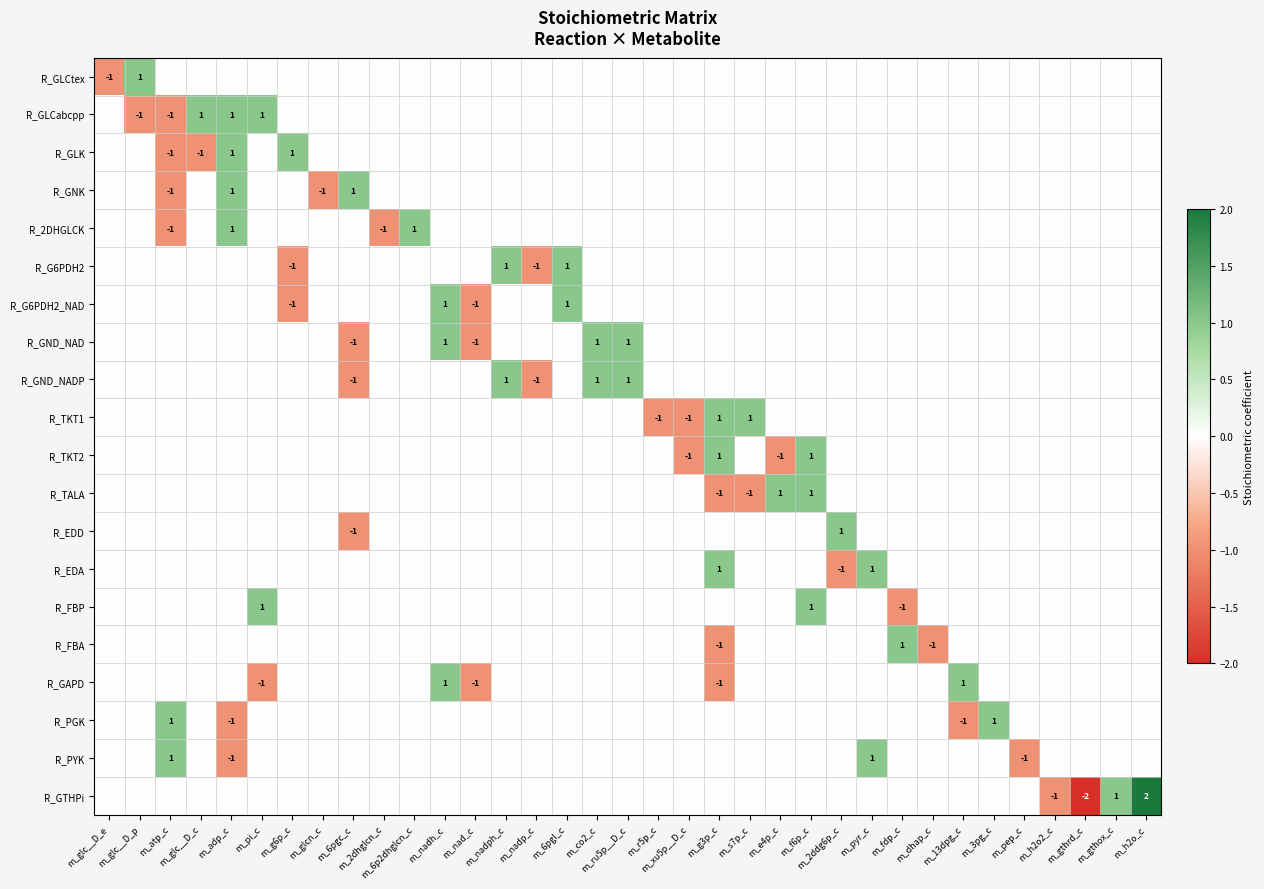

What is the minimum value for R_GND_NADP?

-1